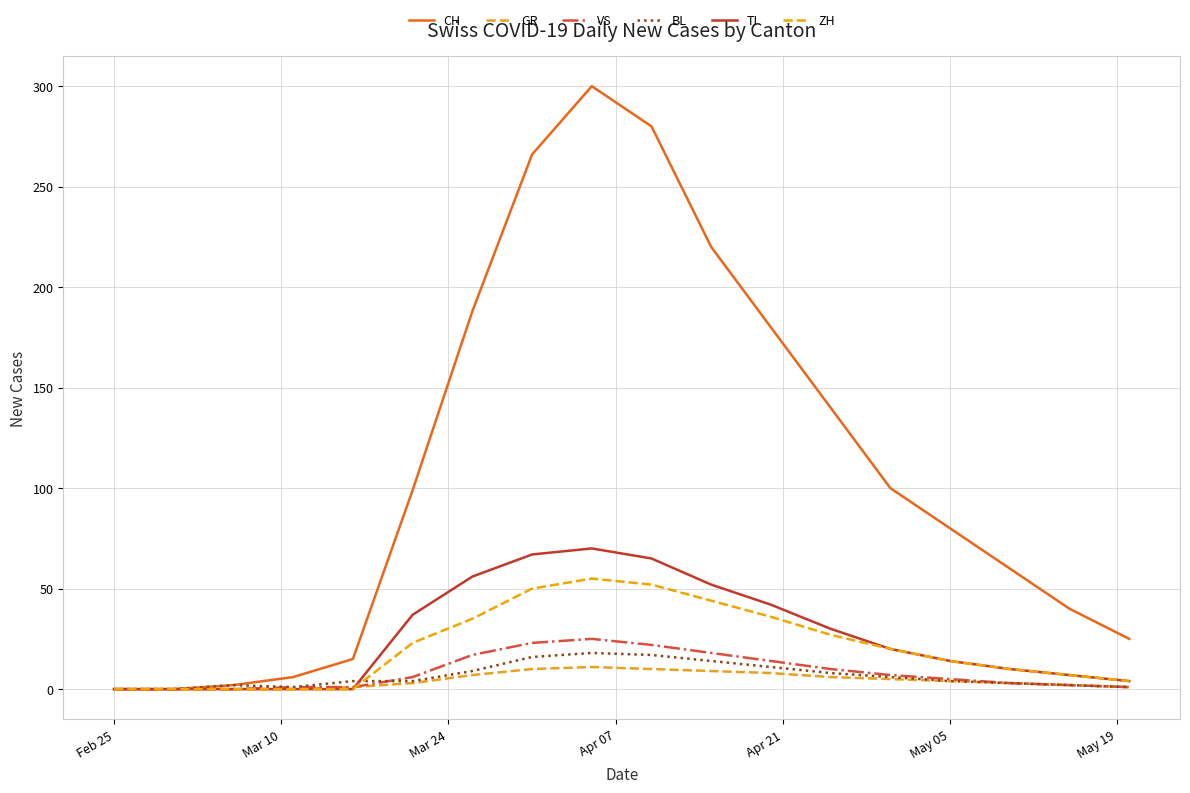

Which series has the largest total across all categories?

CH